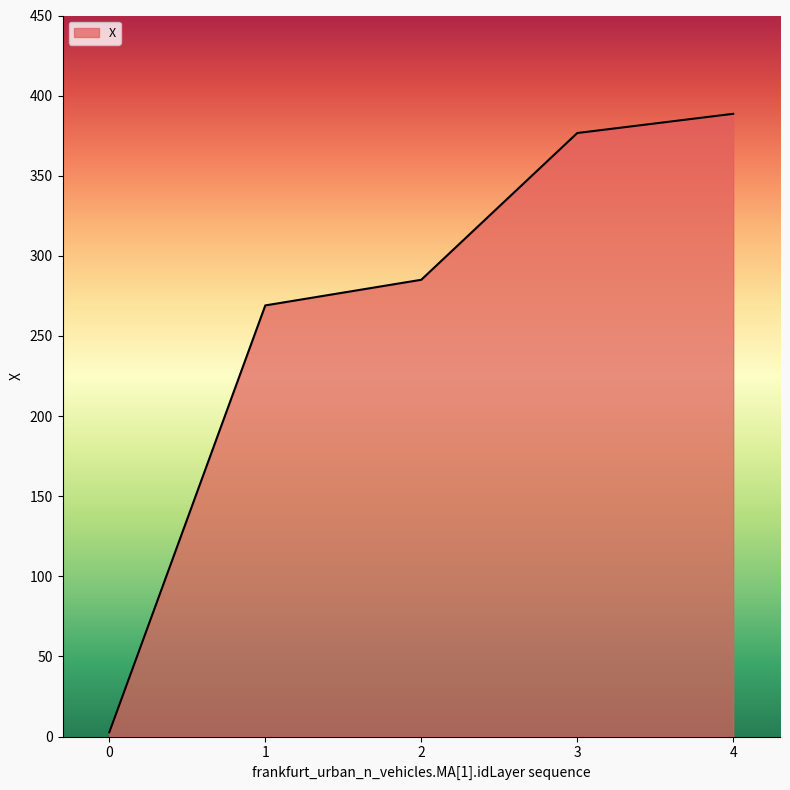

List the labels in order of value, smallest first.

0, 1, 2, 3, 4